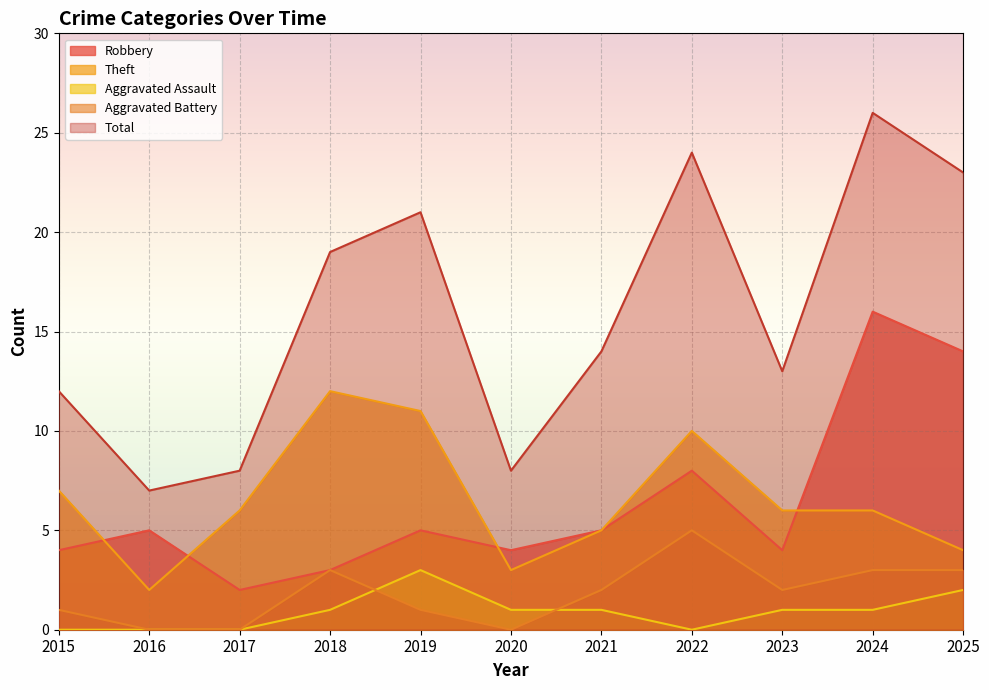

Reading right to left, extract all data points from this chart.

Robbery: 14	16	4	8	5	4	5	3	2	5	4
Theft: 4	6	6	10	5	3	11	12	6	2	7
Aggravated Assault: 2	1	1	0	1	1	3	1	0	0	0
Aggravated Battery: 3	3	2	5	2	0	1	3	0	0	1
Total: 23	26	13	24	14	8	21	19	8	7	12